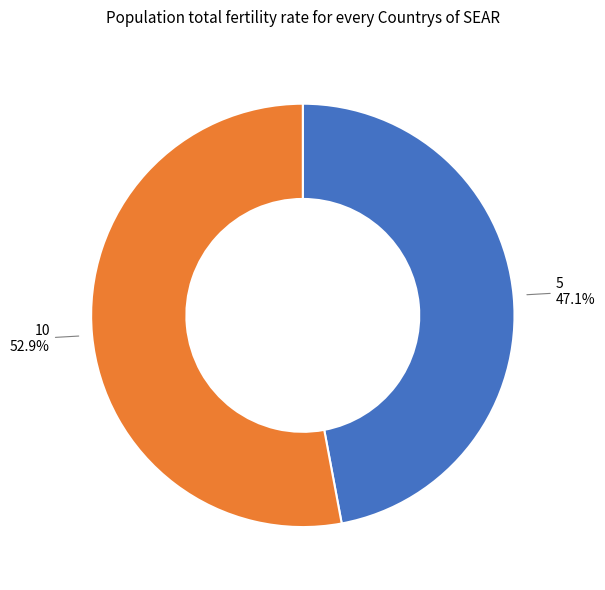

Is there any slice that represents more than half of the pie?

Yes